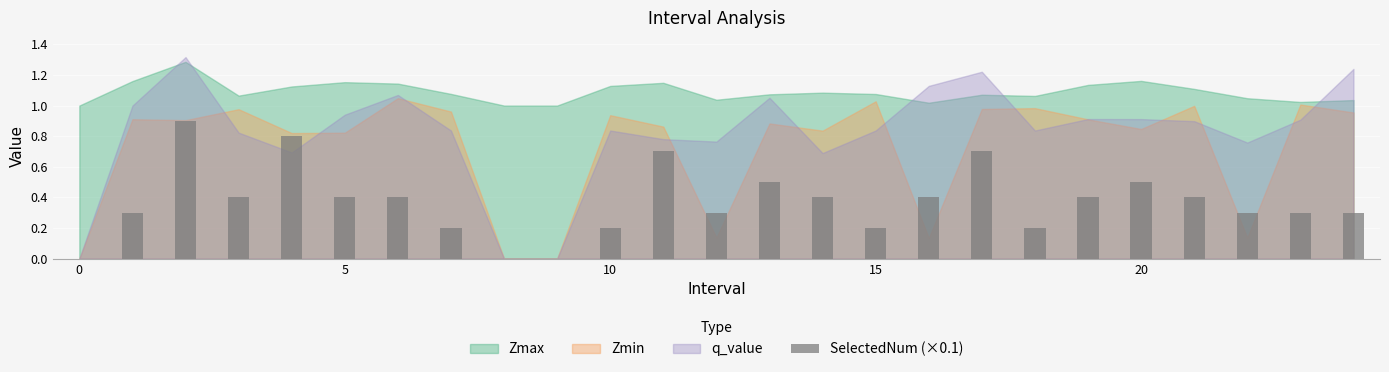

What is the sum of all values?

9.2